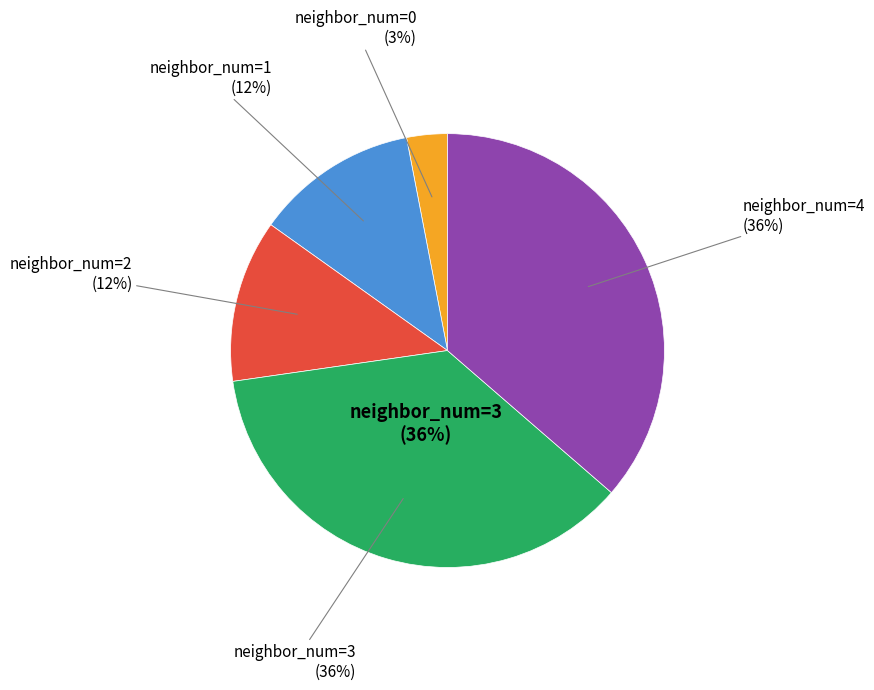

What is the largest slice in the pie chart?

neighbor_num 3